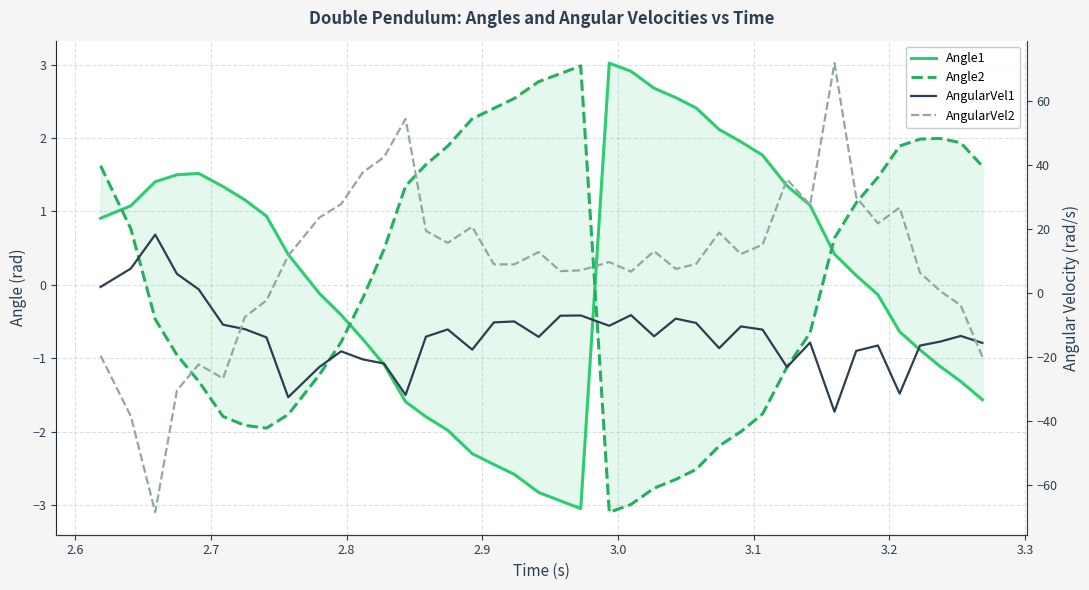

How many lines are shown in the chart?

4